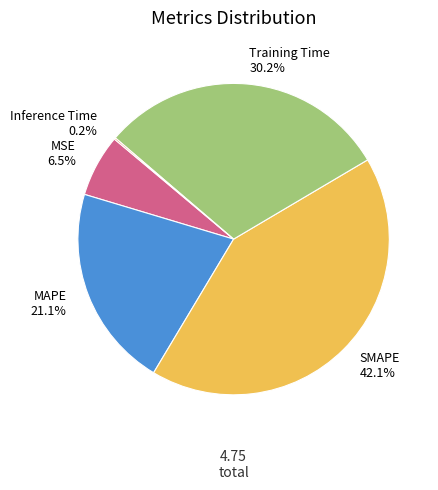

Which slice is the largest?

SMAPE